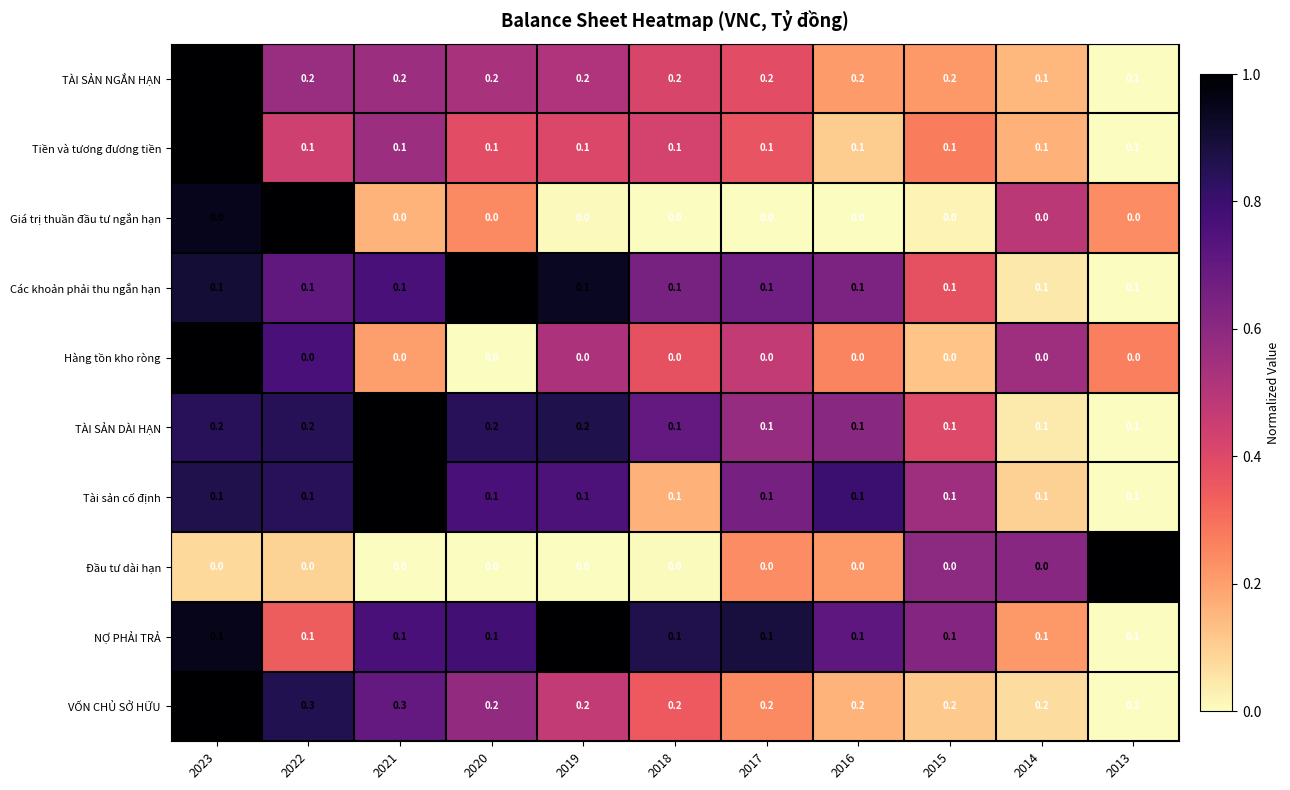

The Giá trị thuần đầu tư ngắn hạn series shows 0.0 at 2017. True or false?

True